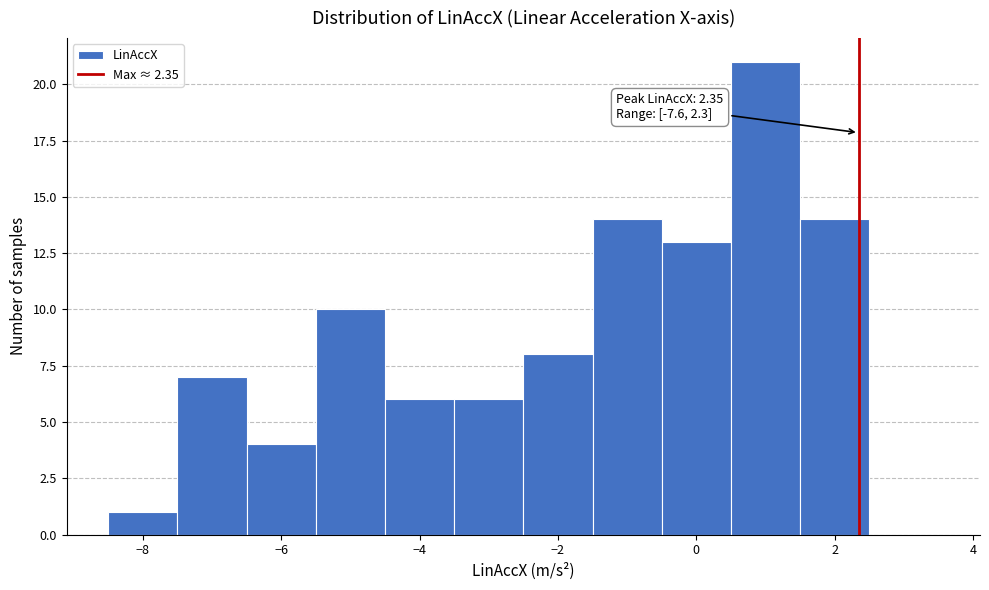

Which range on the x-axis has the tallest bar?

0.5 to 1.5